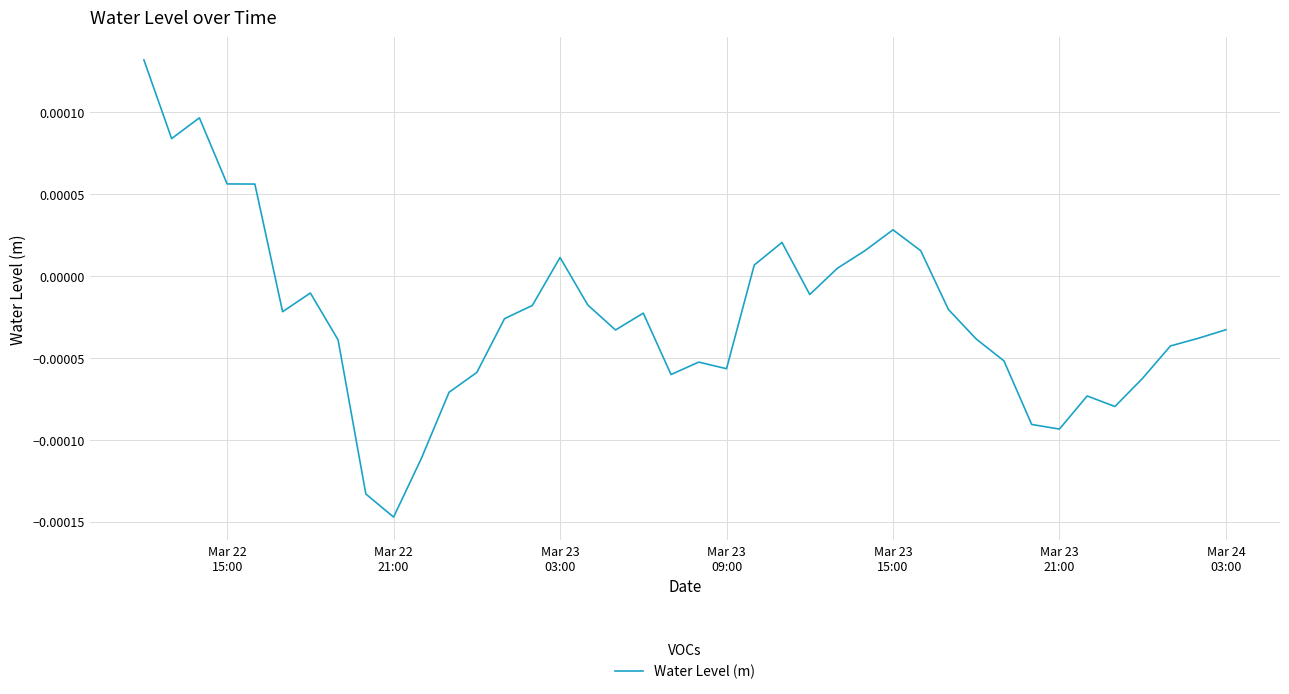

How many lines are shown in the chart?

1